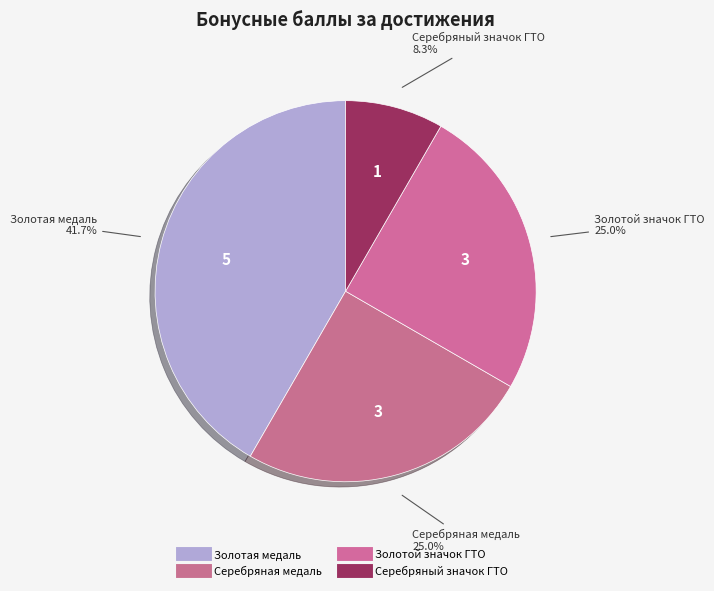

How many segments does this pie chart have?

4